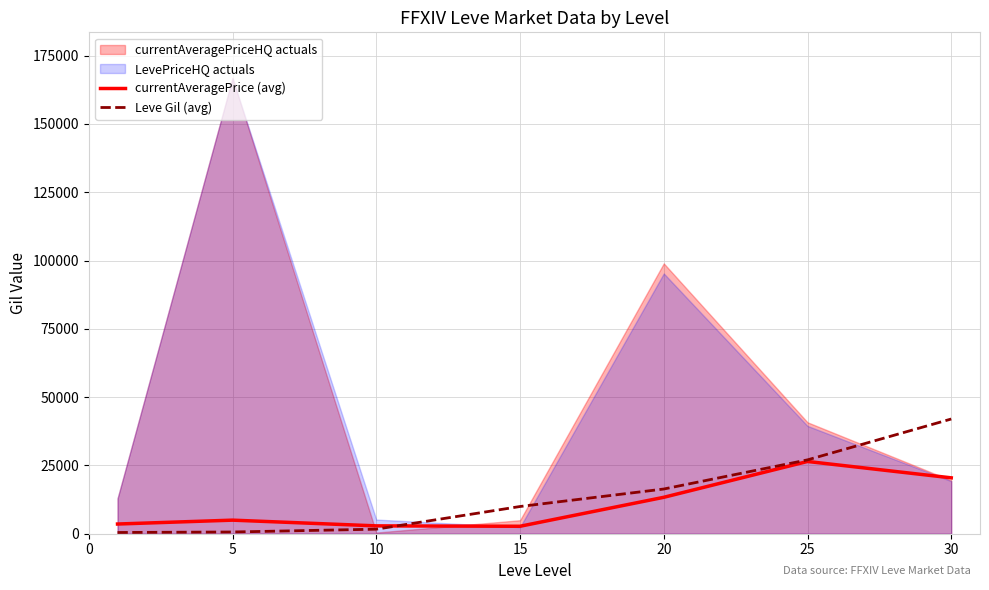

What is the sum of all currentAveragePrice (avg) values?

74351.6